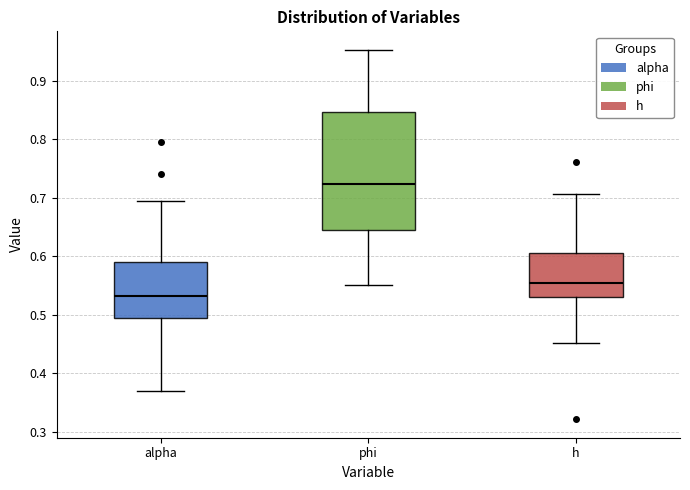

Reading left to right, transcribe this box plot: for each box, give where its median line is, the range the box spans, and where its two whiskers end, as read against the y-axis. The values are not printed on the chart, so give them approximately, as read against the axis.

alpha: median 0.53, box 0.49 to 0.59, whiskers 0.37 to 0.69
phi: median 0.72, box 0.65 to 0.85, whiskers 0.55 to 0.95
h: median 0.55, box 0.53 to 0.61, whiskers 0.45 to 0.71